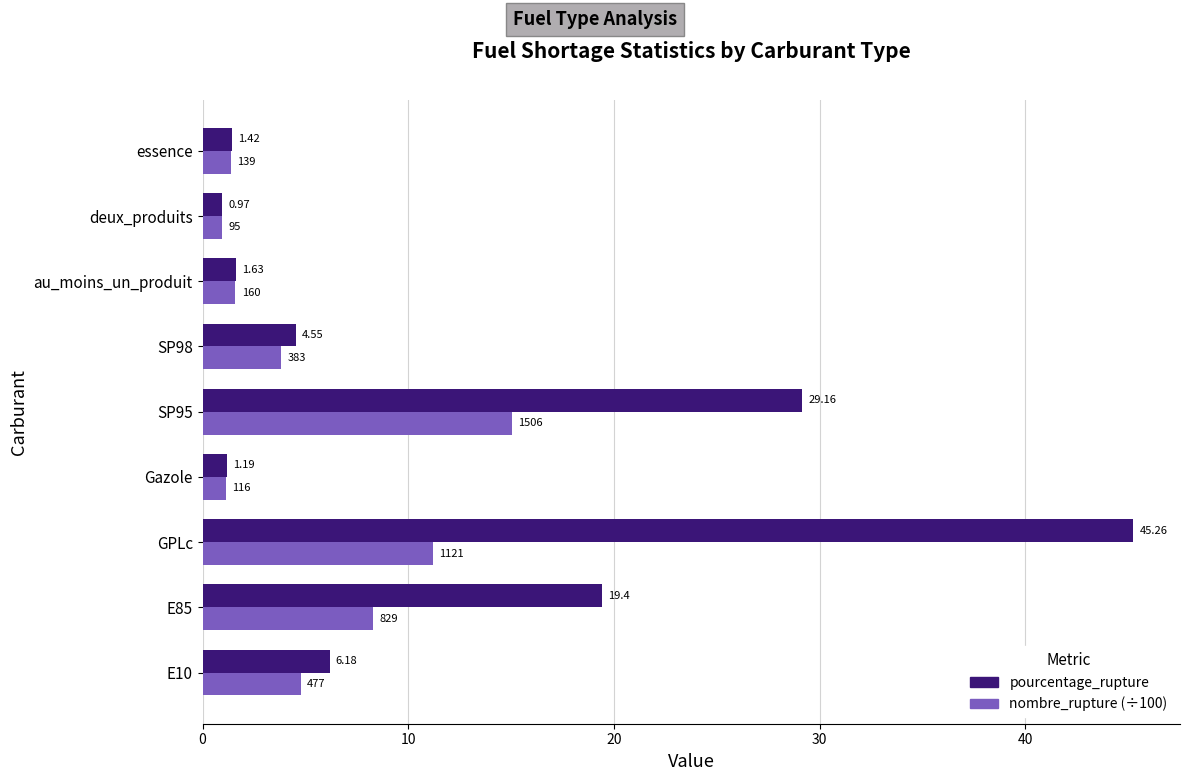

At which category is the sum across all series the highest?

GPLc